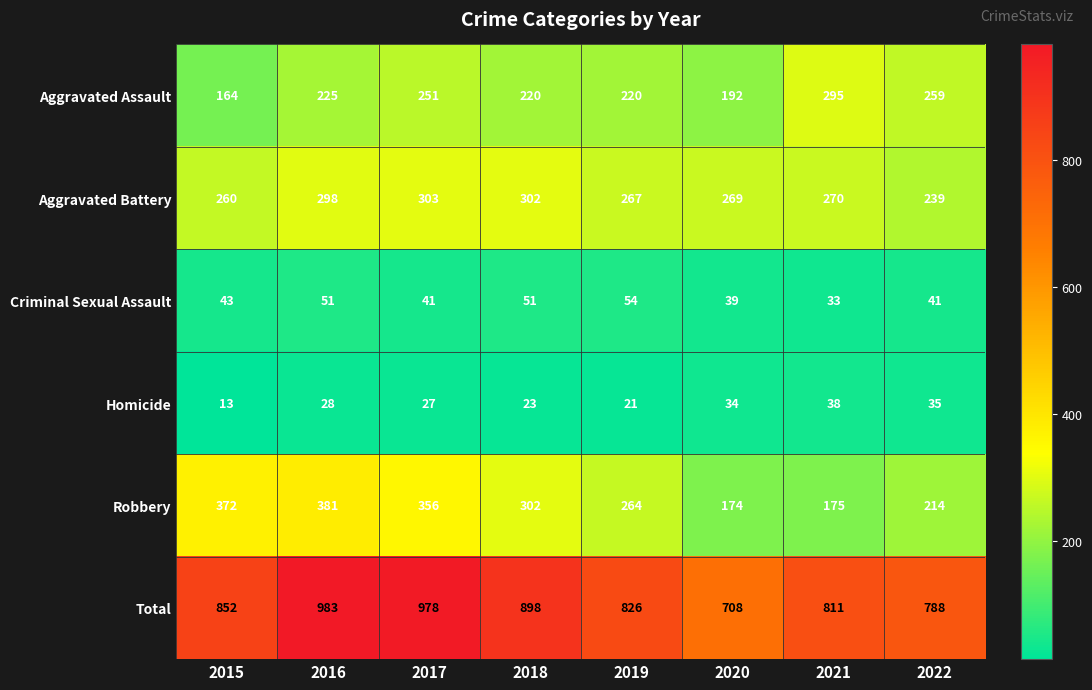

Is it true that Aggravated Assault equals 220 at 2019?

True